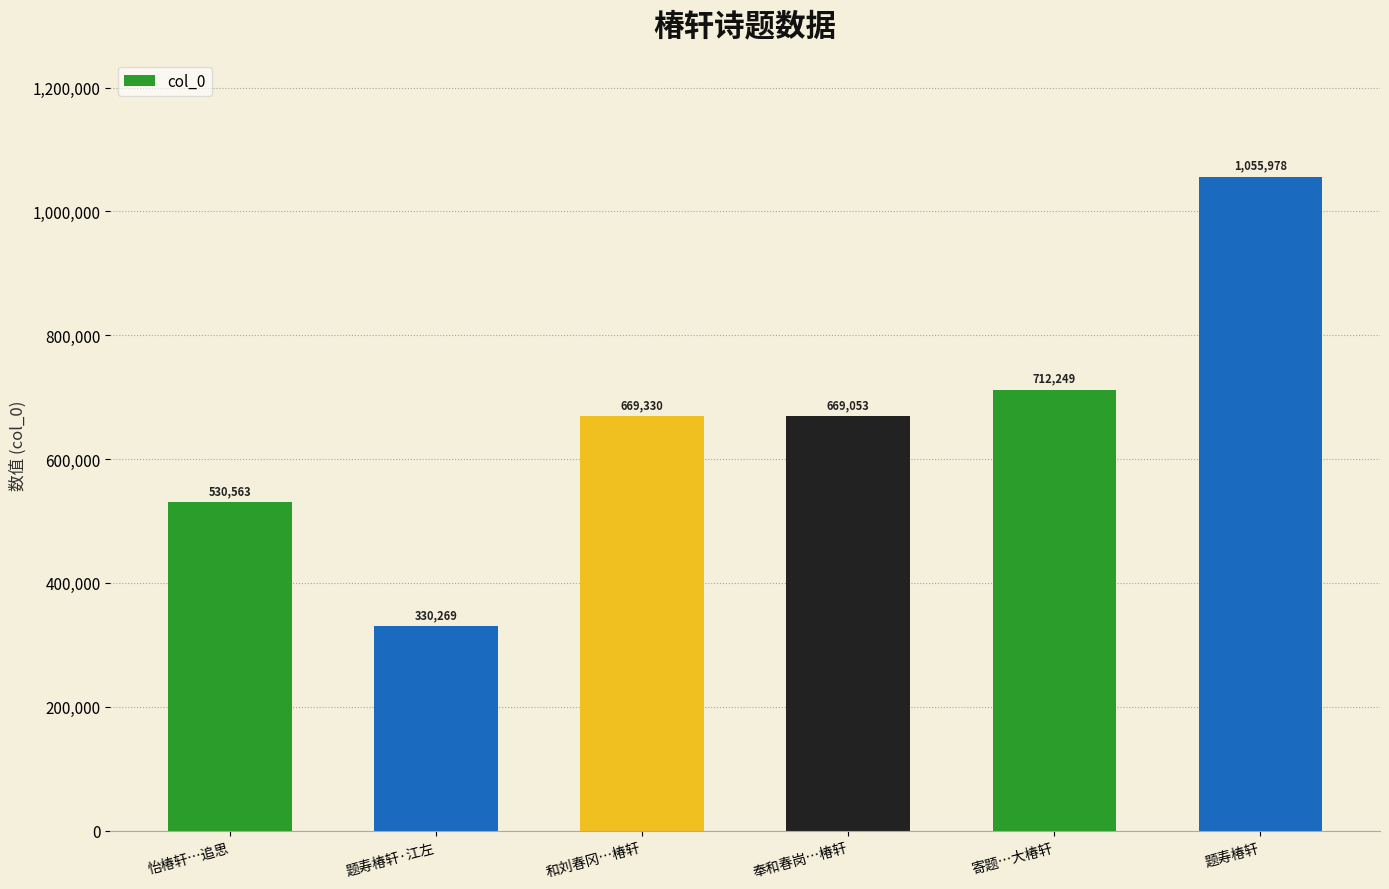

Between 怡椿轩…追思 and 题寿椿轩·江左, which is larger?

怡椿轩…追思